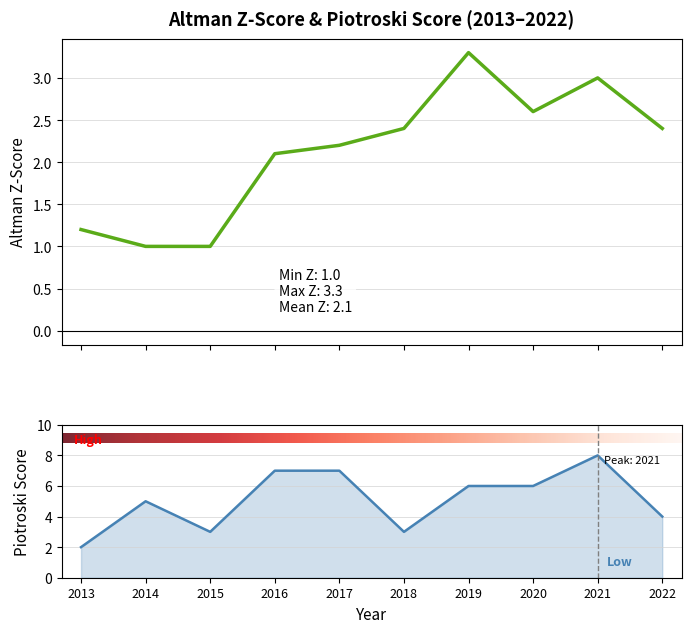

At how many categories does at least one series exceed 5?

5